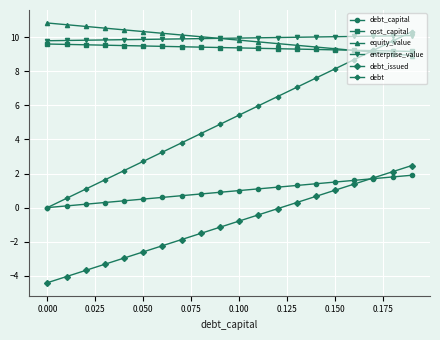

What is the value of the debt point at the 6th from the left?

2.7